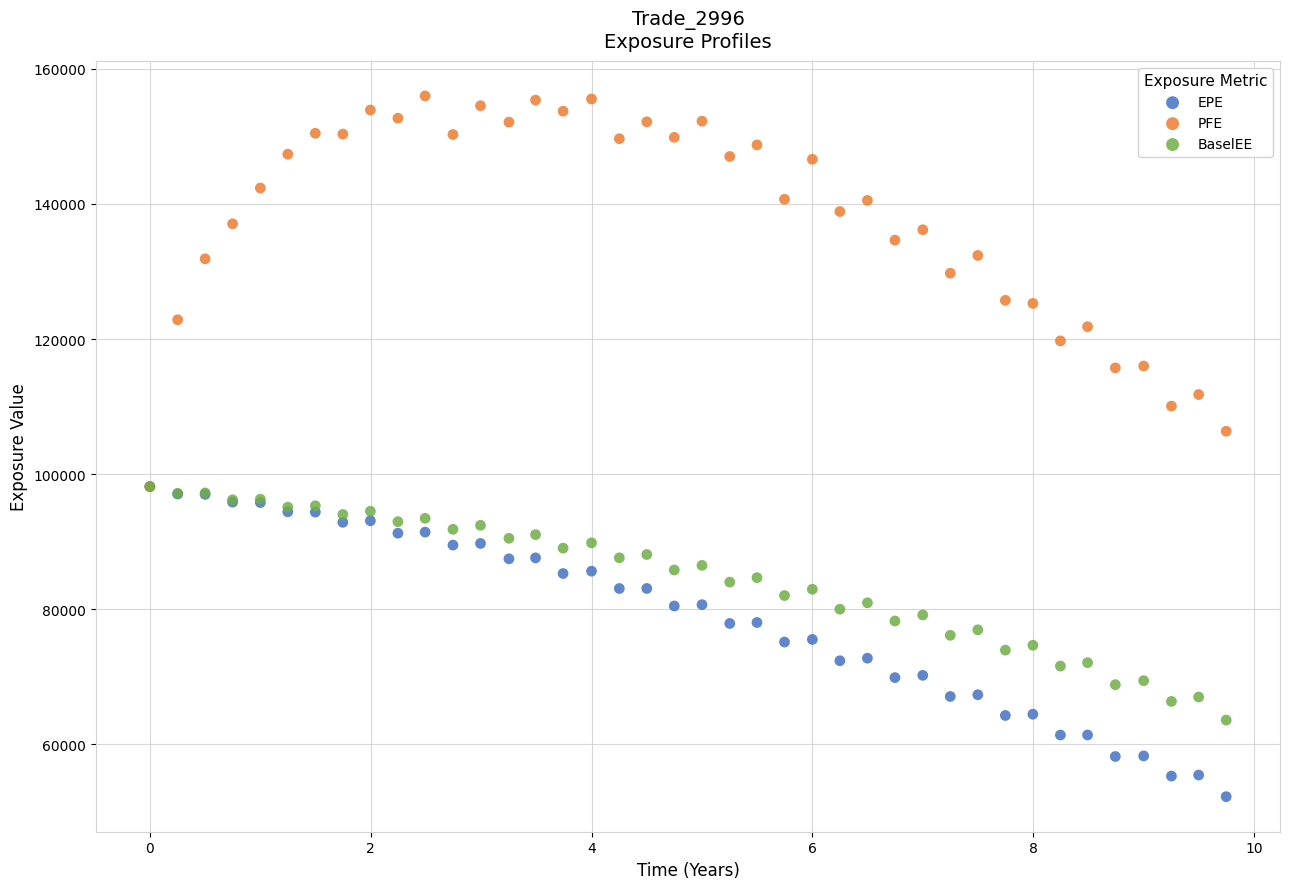

Across all series, what Y value is closest to 104107?

106337.0